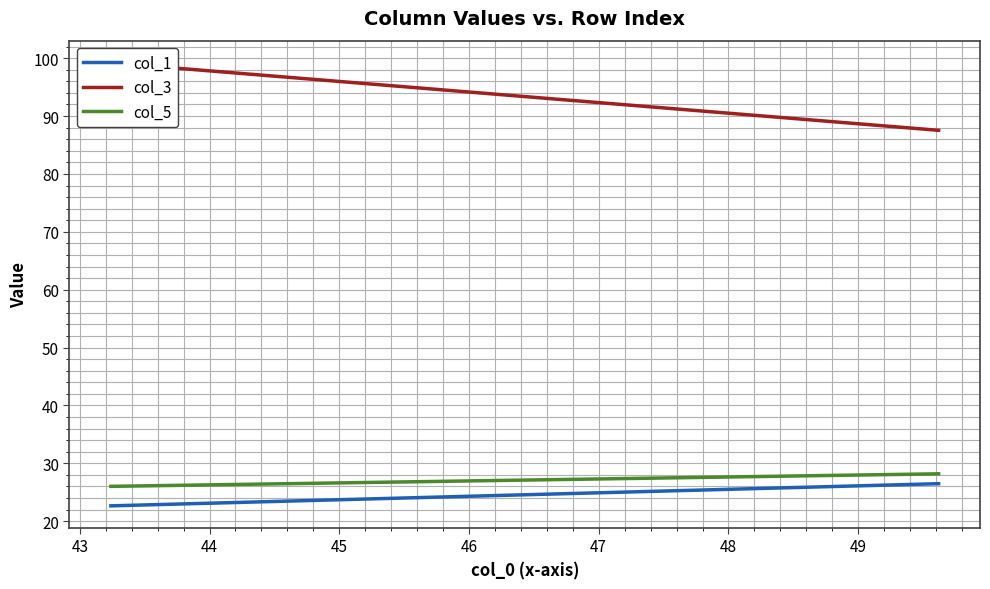

Does the chart display data point markers on the line(s)?

No